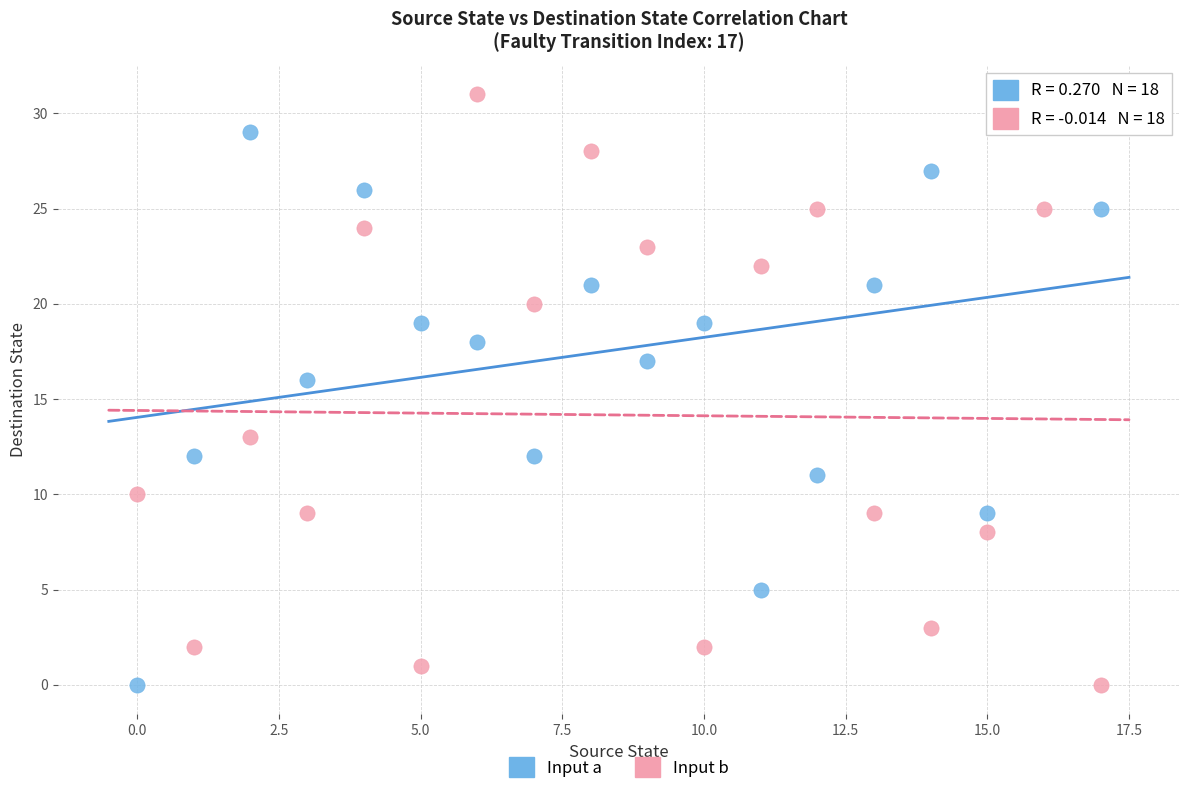

Across all series, what Y value is closest to 15?

16